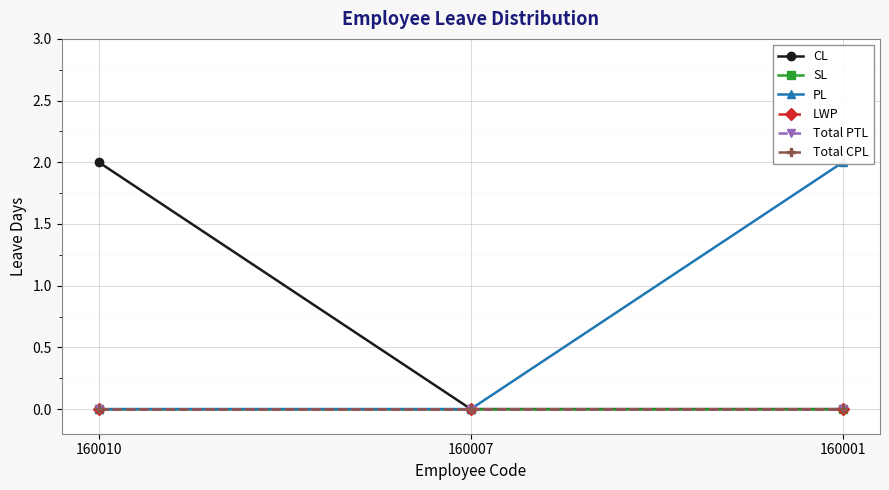

Is the value of Total PTL at 160001 greater than the value of CL at 160001?

No